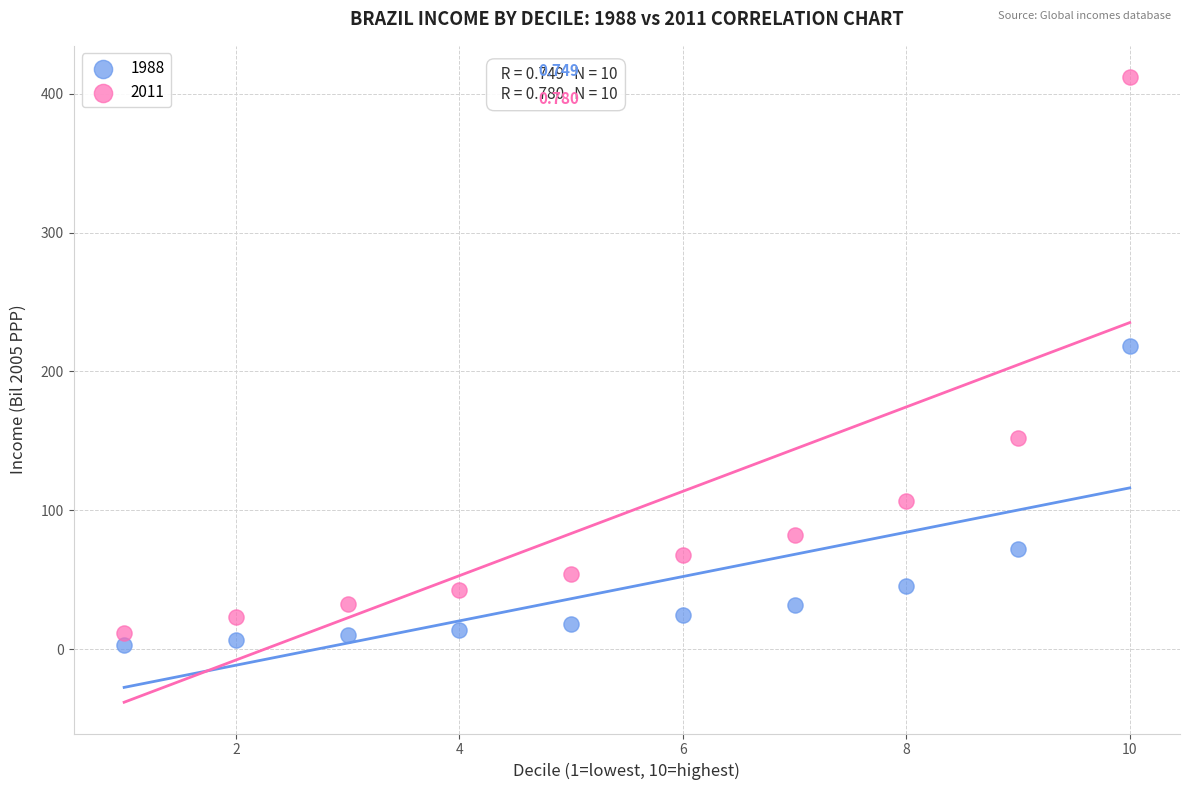

Which series contains the lowest Y value?

1988